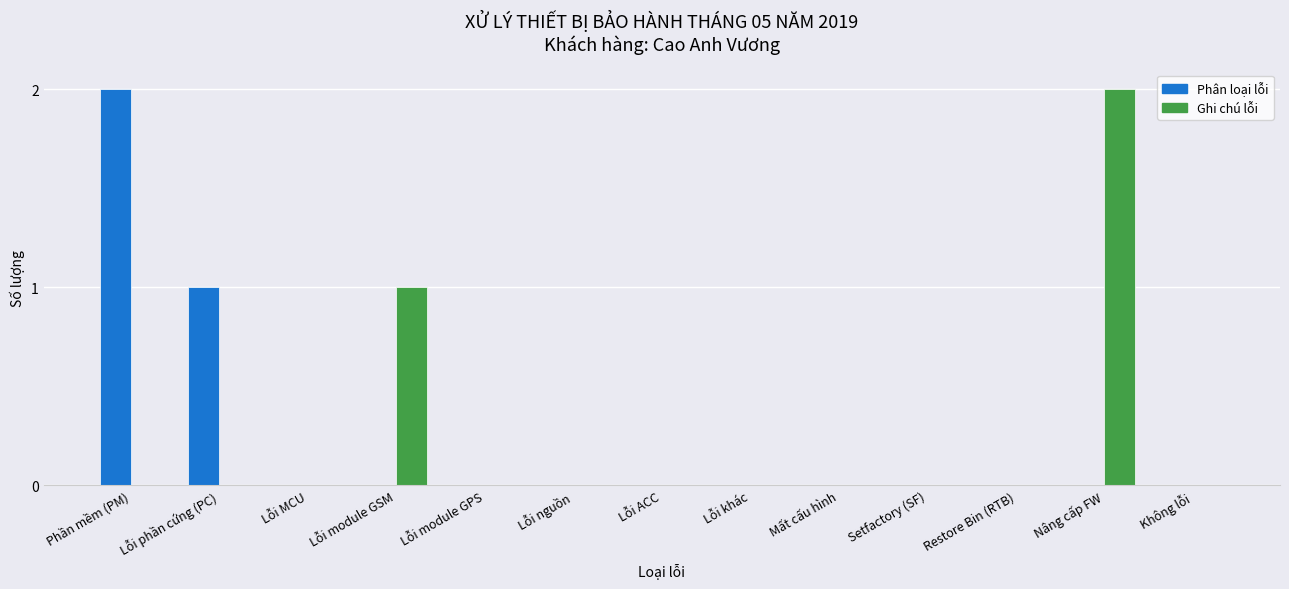

At which label does Ghi chú lỗi reach its peak?

Nâng cấp FW